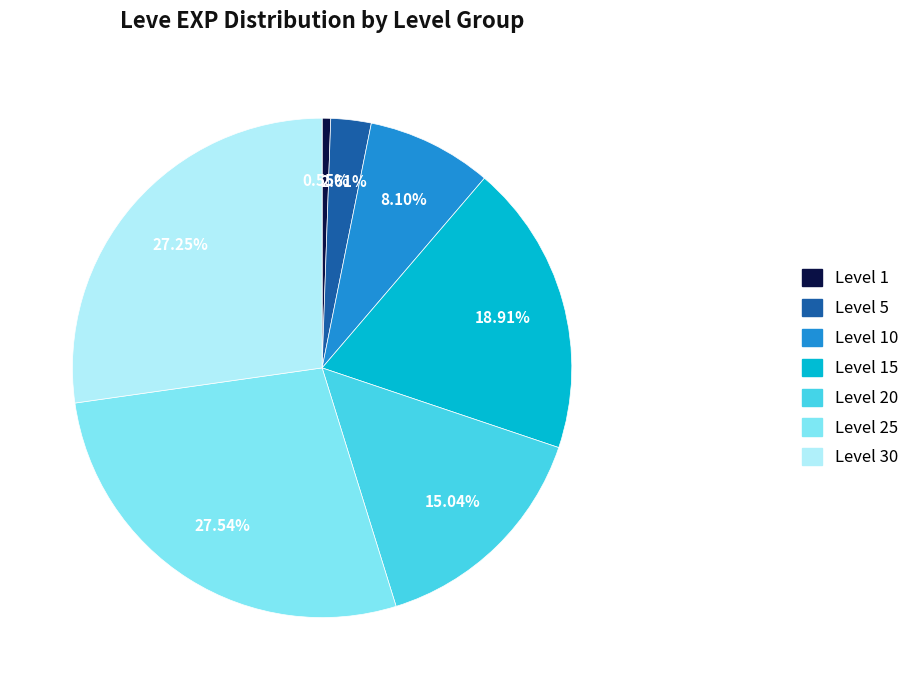

True or false: Level 15 accounts for 26% of the total.

False